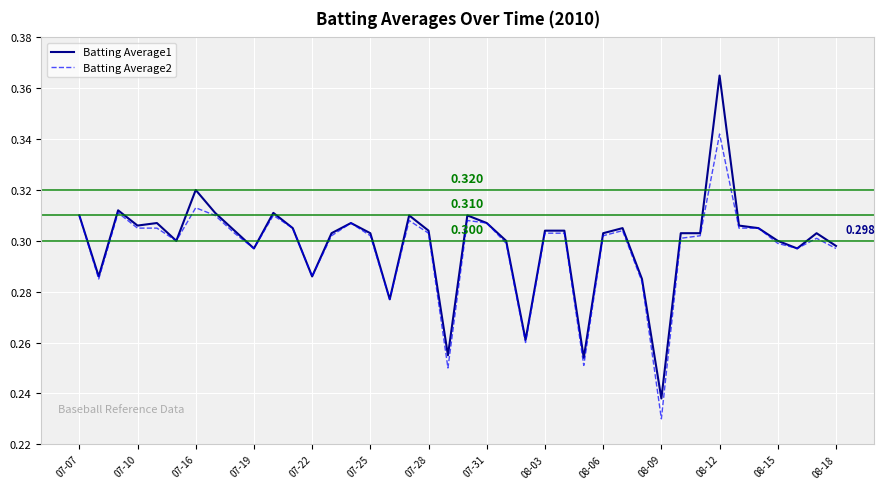

How many interior local peaks does the Batting Average2 series have?

9